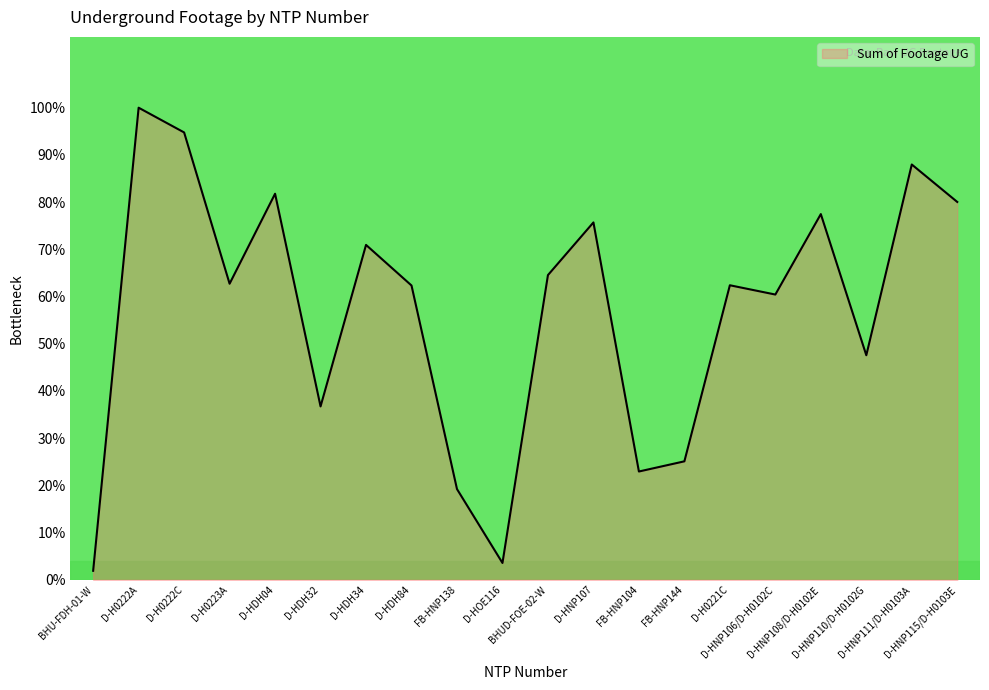

The chart shows a value of 0.1 at D-HDH32. True or false?

False